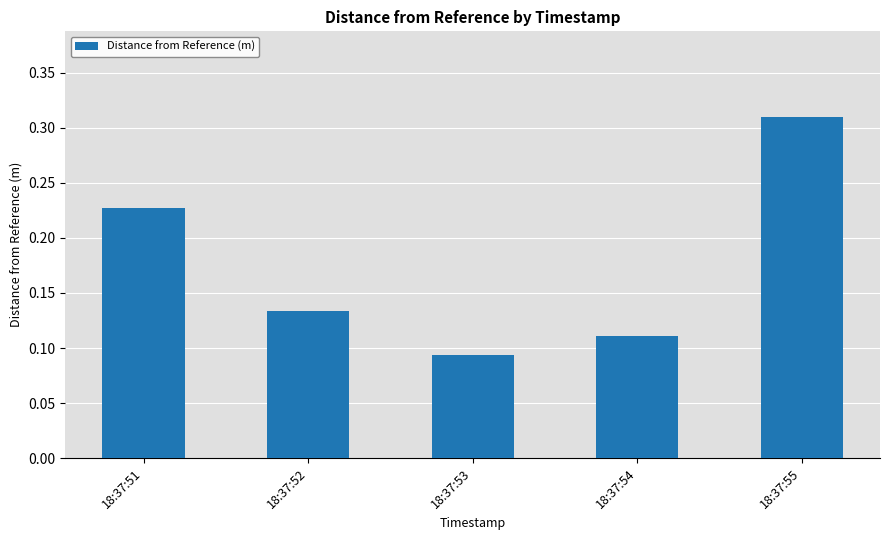

The chart shows a value of 0.0 at 18:37:52. True or false?

False